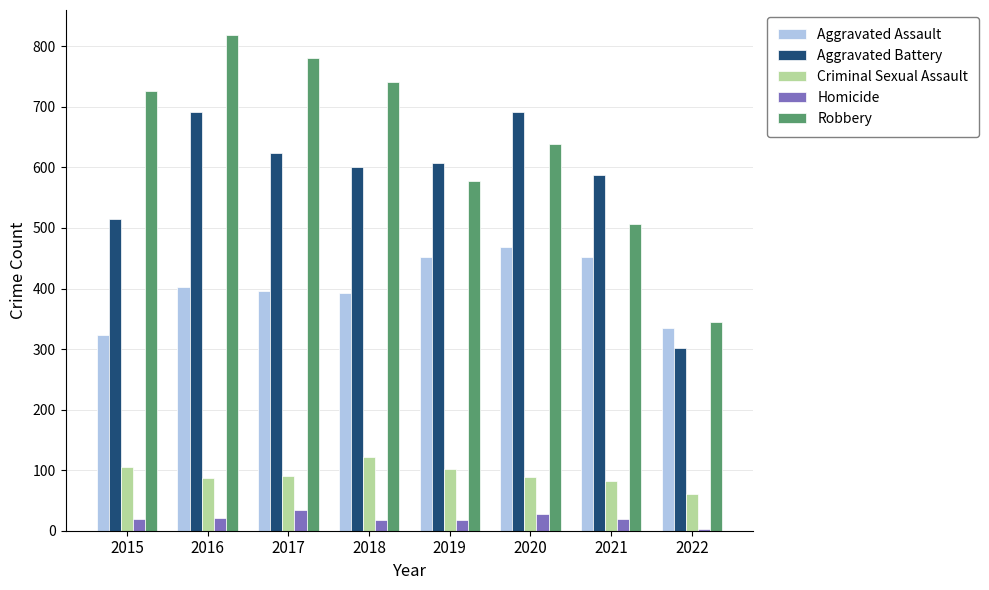

Is it true that Robbery equals 1094 at 2018?

False